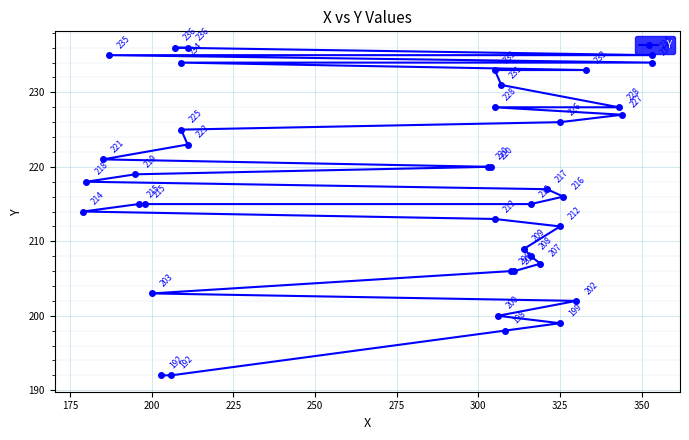

What is the sum of all values?

8701